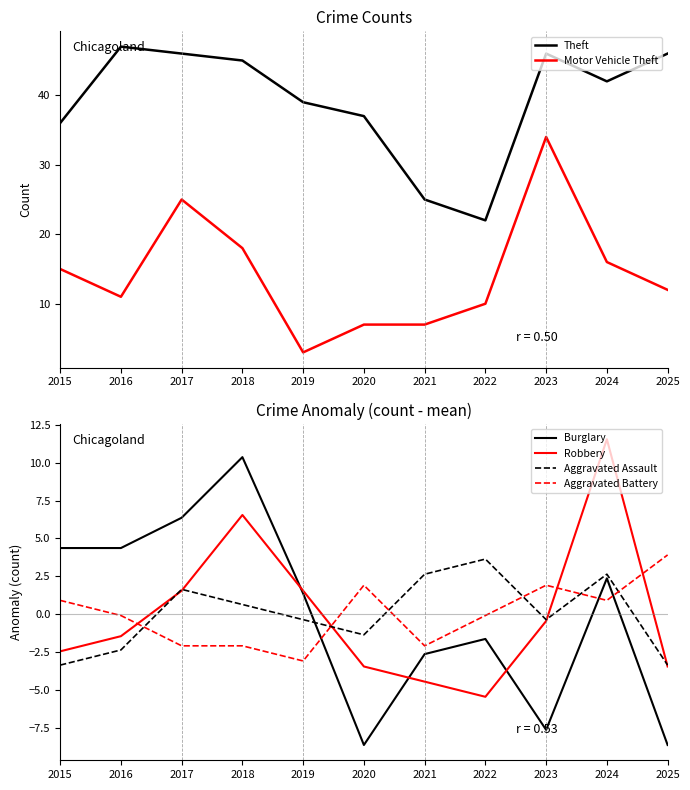

True or false: Theft has a value of 34.2 at 2022.

False